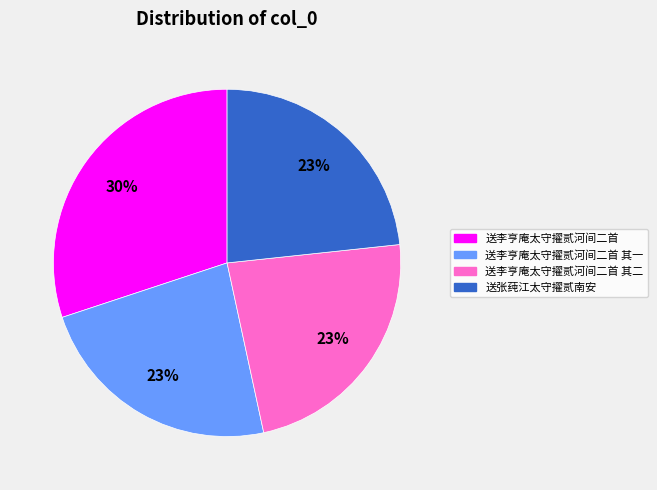

To the nearest percent, what is the difference between the largest and smallest slice percentages?

7%